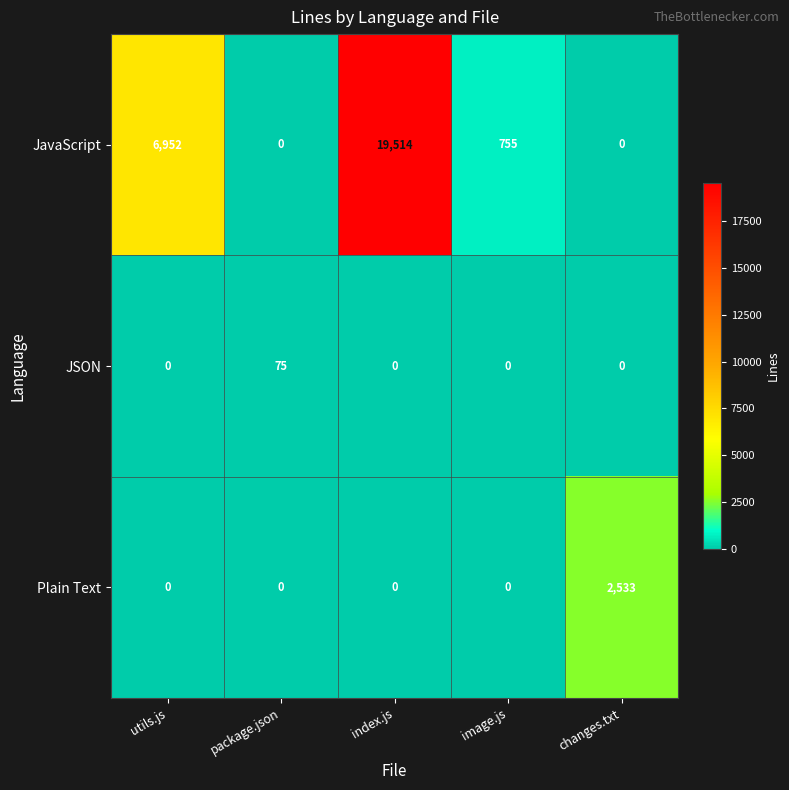

Which series has the largest total across all categories?

JavaScript